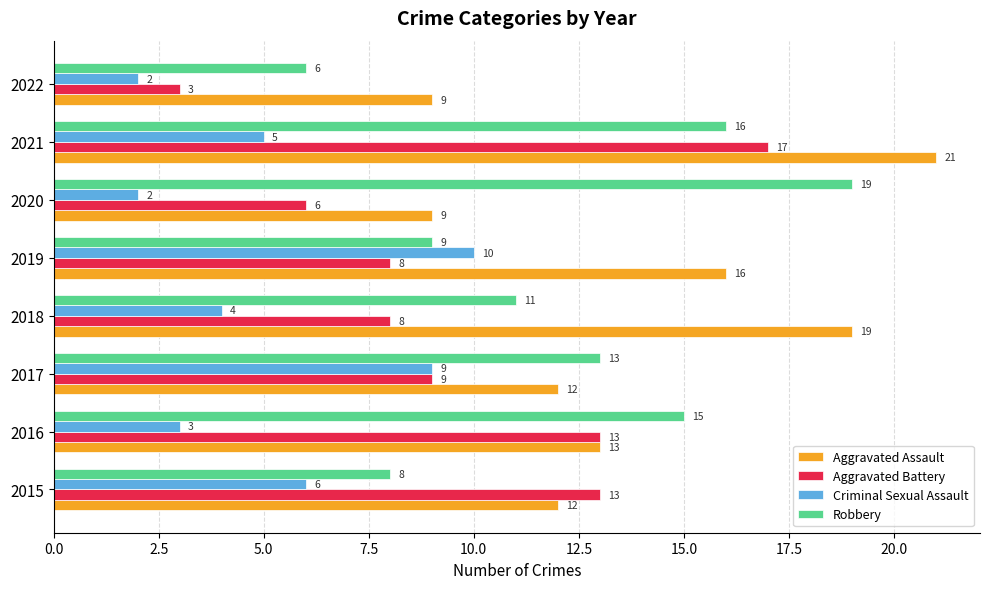

Rank the series at 2020 from highest to lowest value.

Robbery, Aggravated Assault, Aggravated Battery, Criminal Sexual Assault